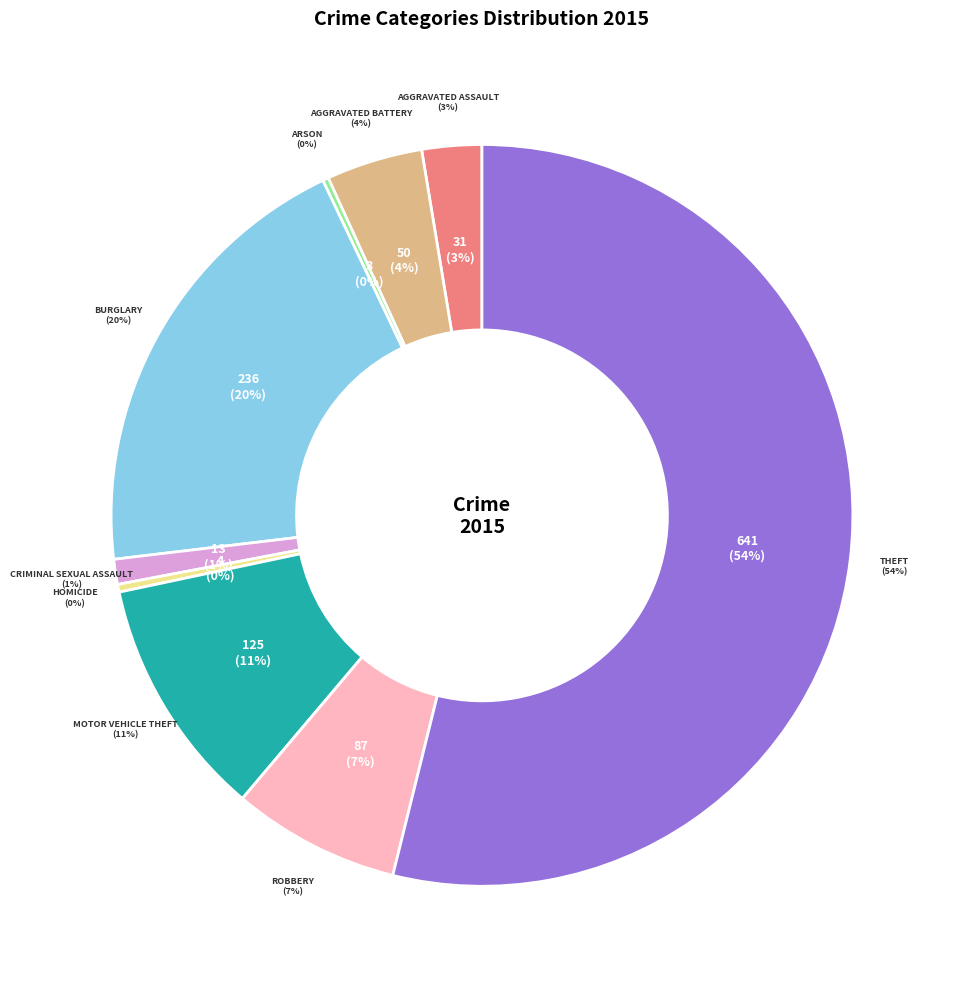

Is it true that Robbery is 1% of the pie?

False